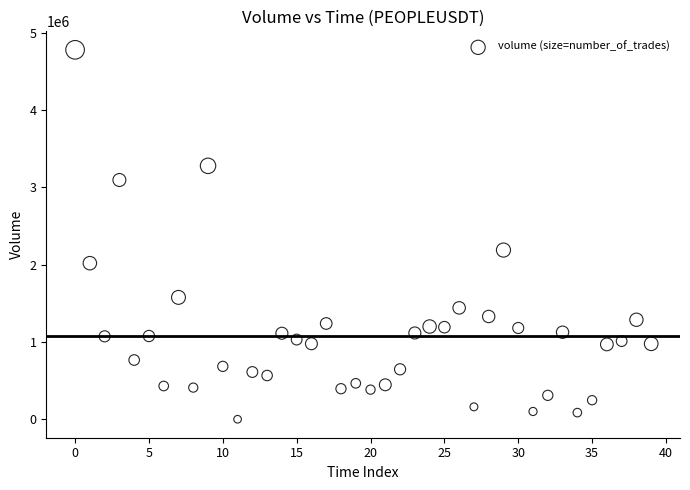

What Y value in the scatter plot is closest to 2391005?

2189874